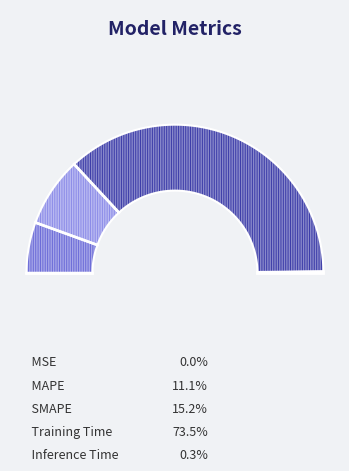

What percentage is NOT represented by MAPE?

88.9%